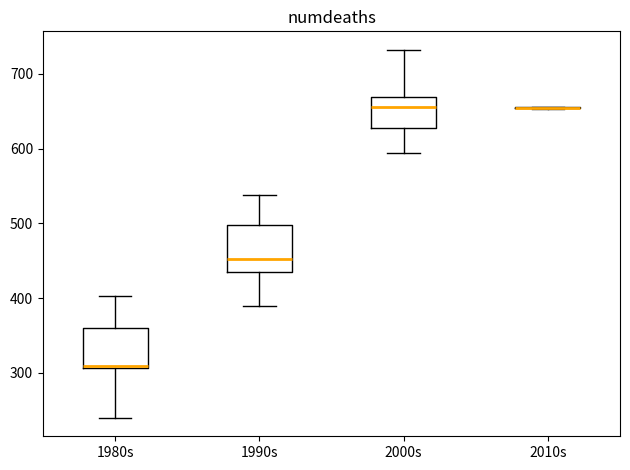

Reading left to right, read every box against the y-axis: the position of its median line, the range the box covers, and the ends of its whiskers. The values are not printed on the chart, so give them approximately, as read against the axis.

1980s: median 310, box 310 to 360, whiskers 240 to 400
1990s: median 450, box 440 to 500, whiskers 390 to 540
2000s: median 660, box 630 to 670, whiskers 590 to 730
2010s: box collapsed to a line at 650, whiskers 650 to 660